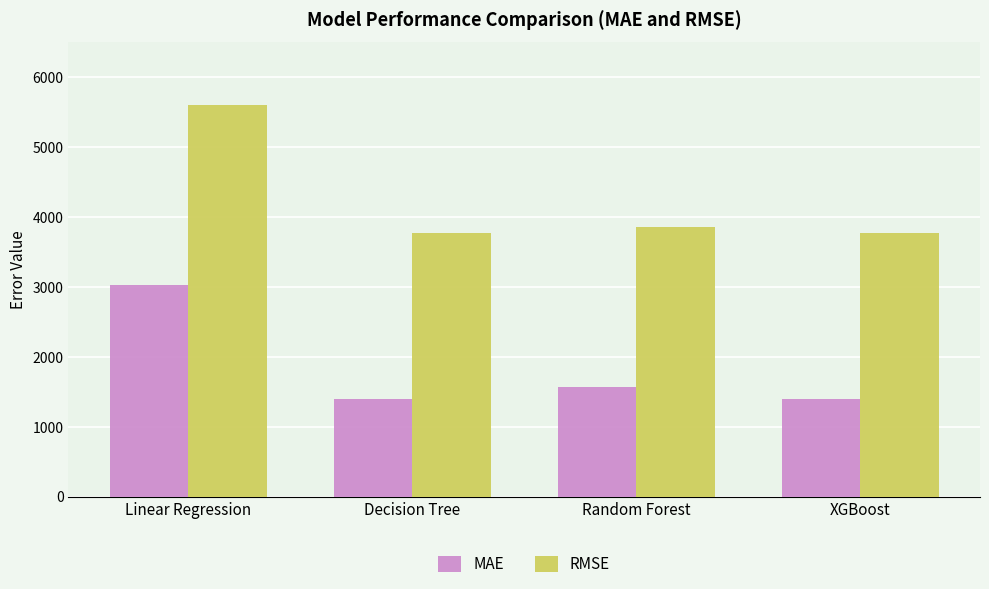

What is the total value across all series at Random Forest?

5426.2